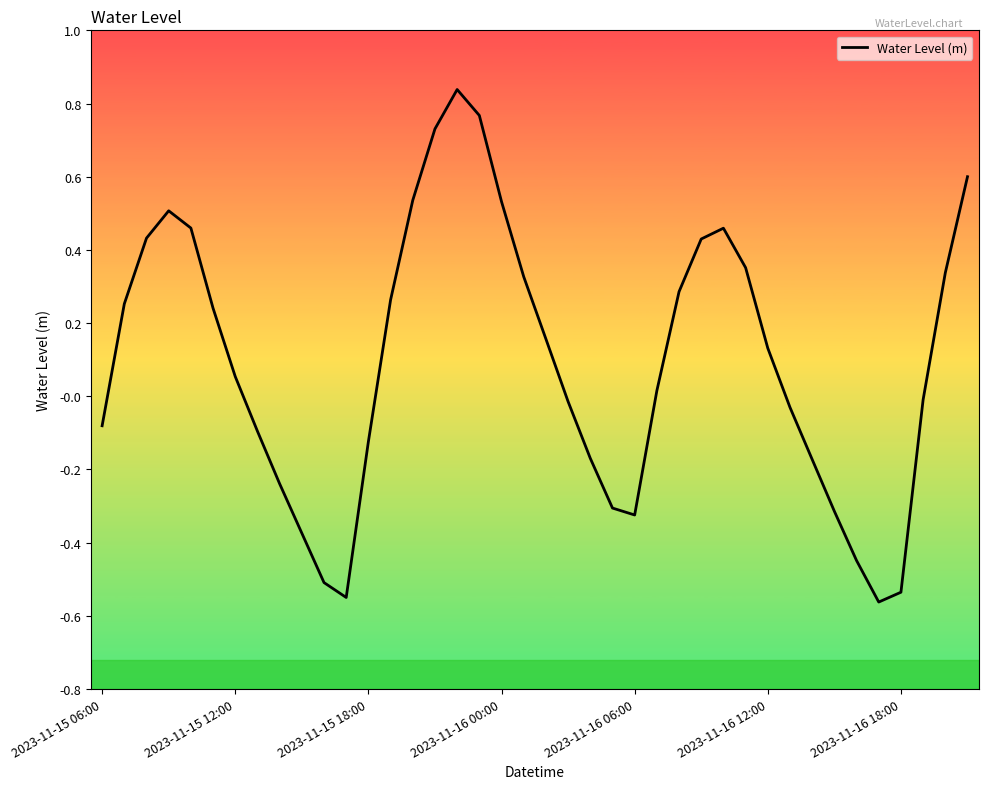

What is the difference between the maximum and minimum values?

1.4